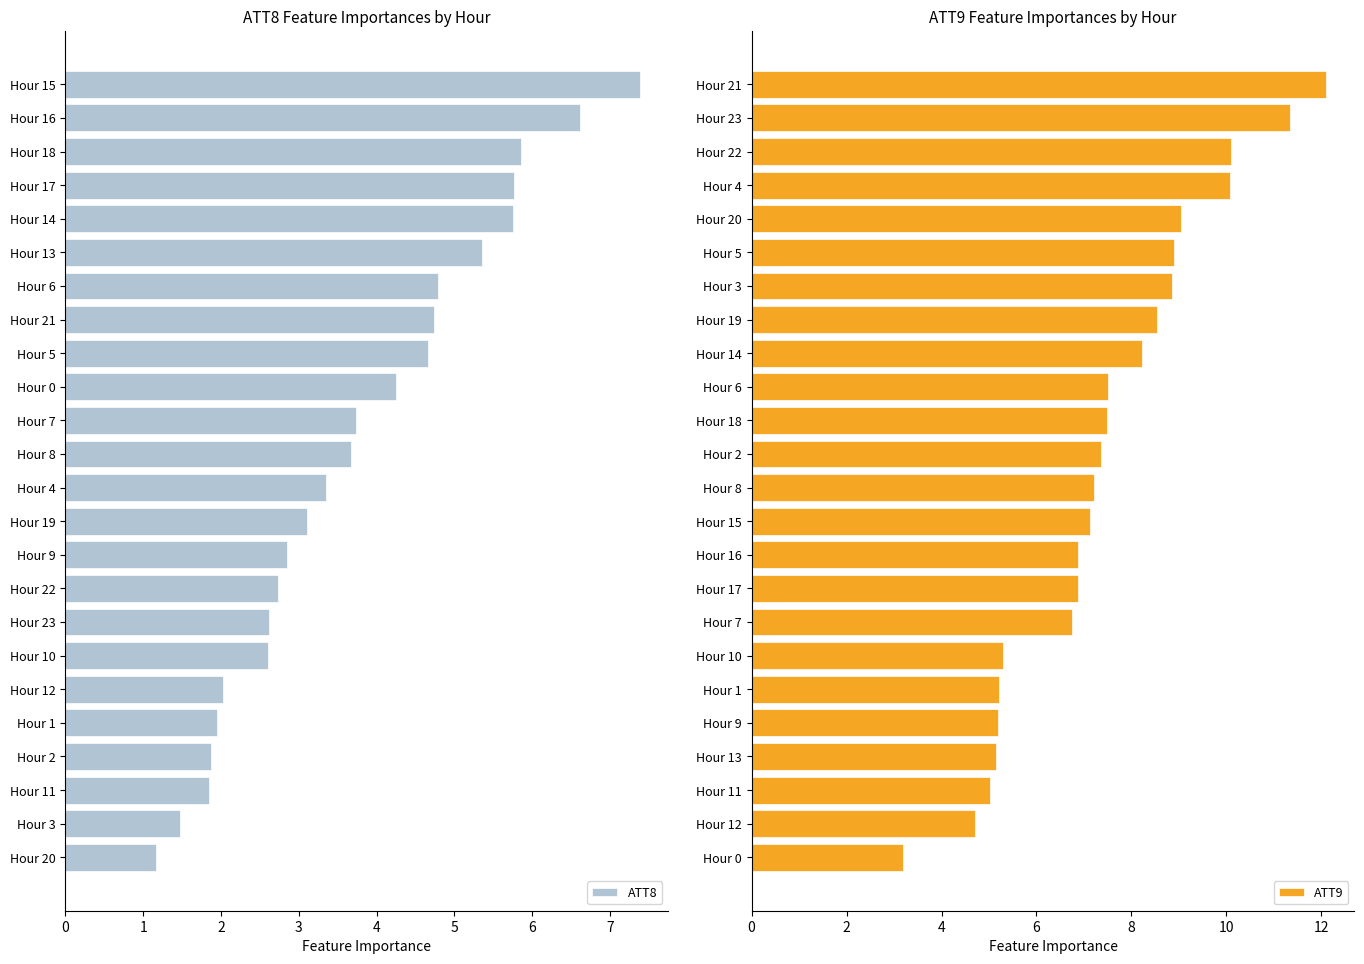

Does the chart contain stacked bars?

No